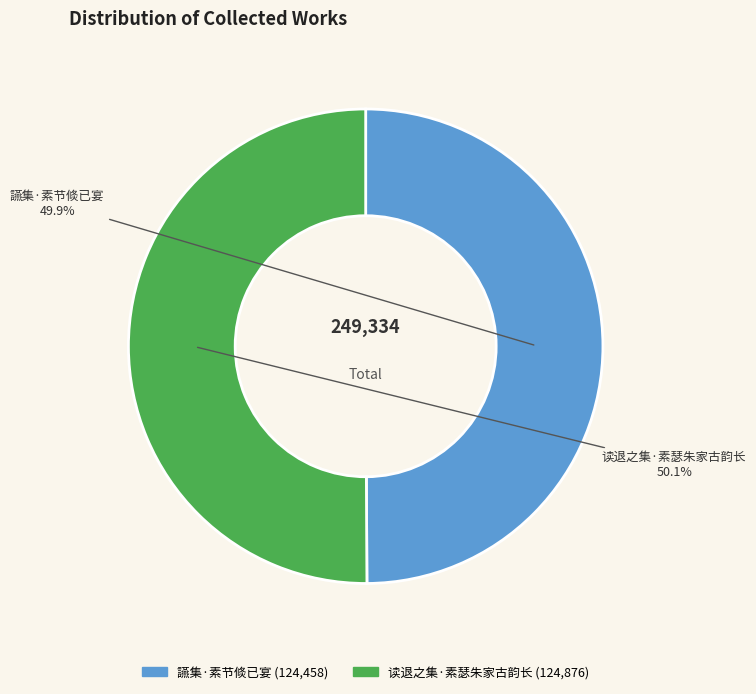

How many slices are in this pie chart?

2